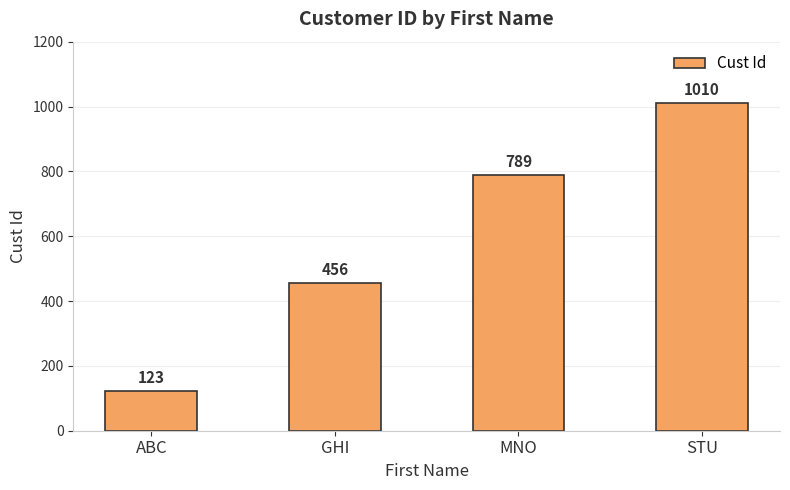

What is the difference between the maximum and minimum values?

887